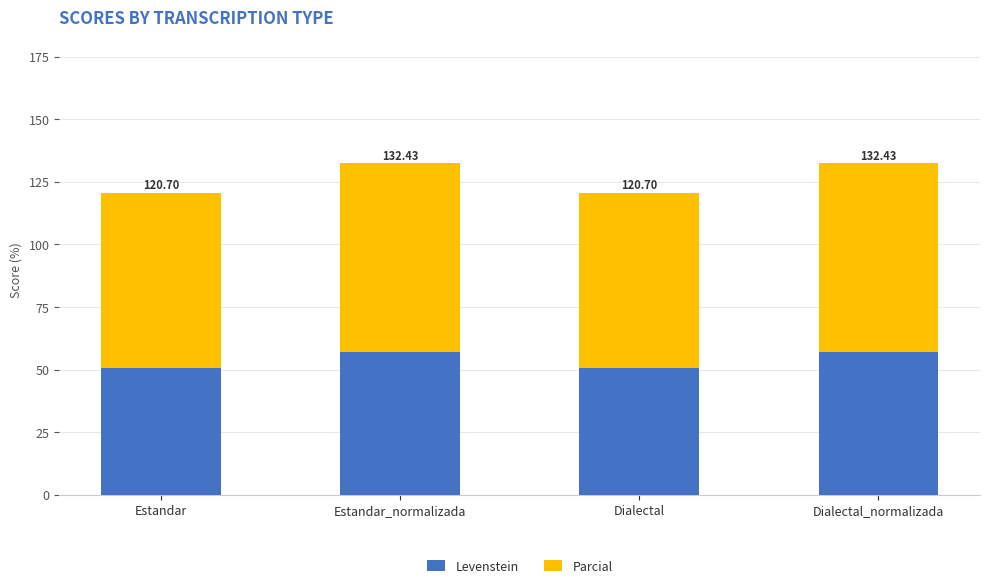

Are the bars grouped side by side (vs. stacked)?

No